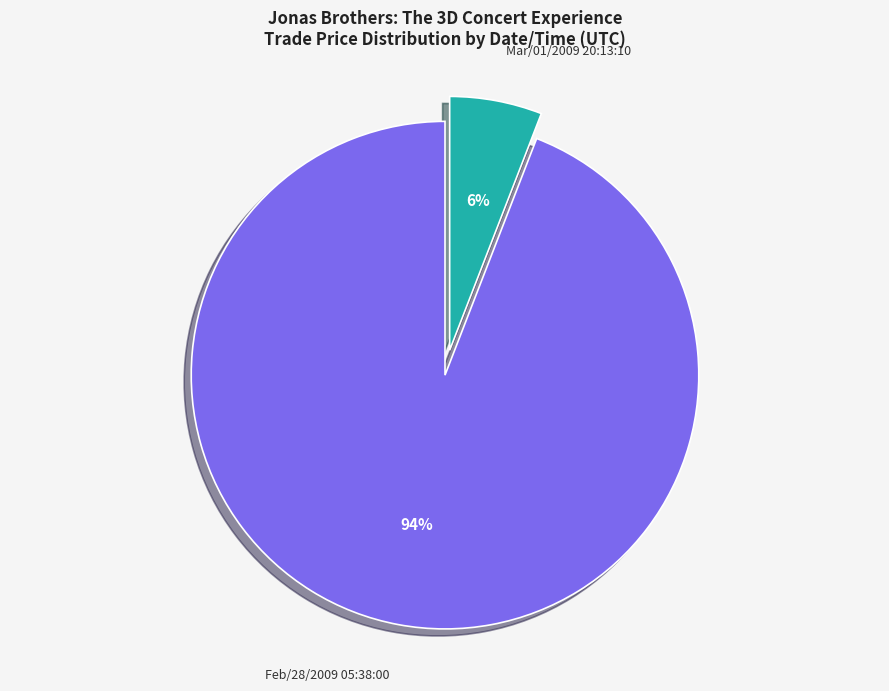

How many slices are in this pie chart?

2